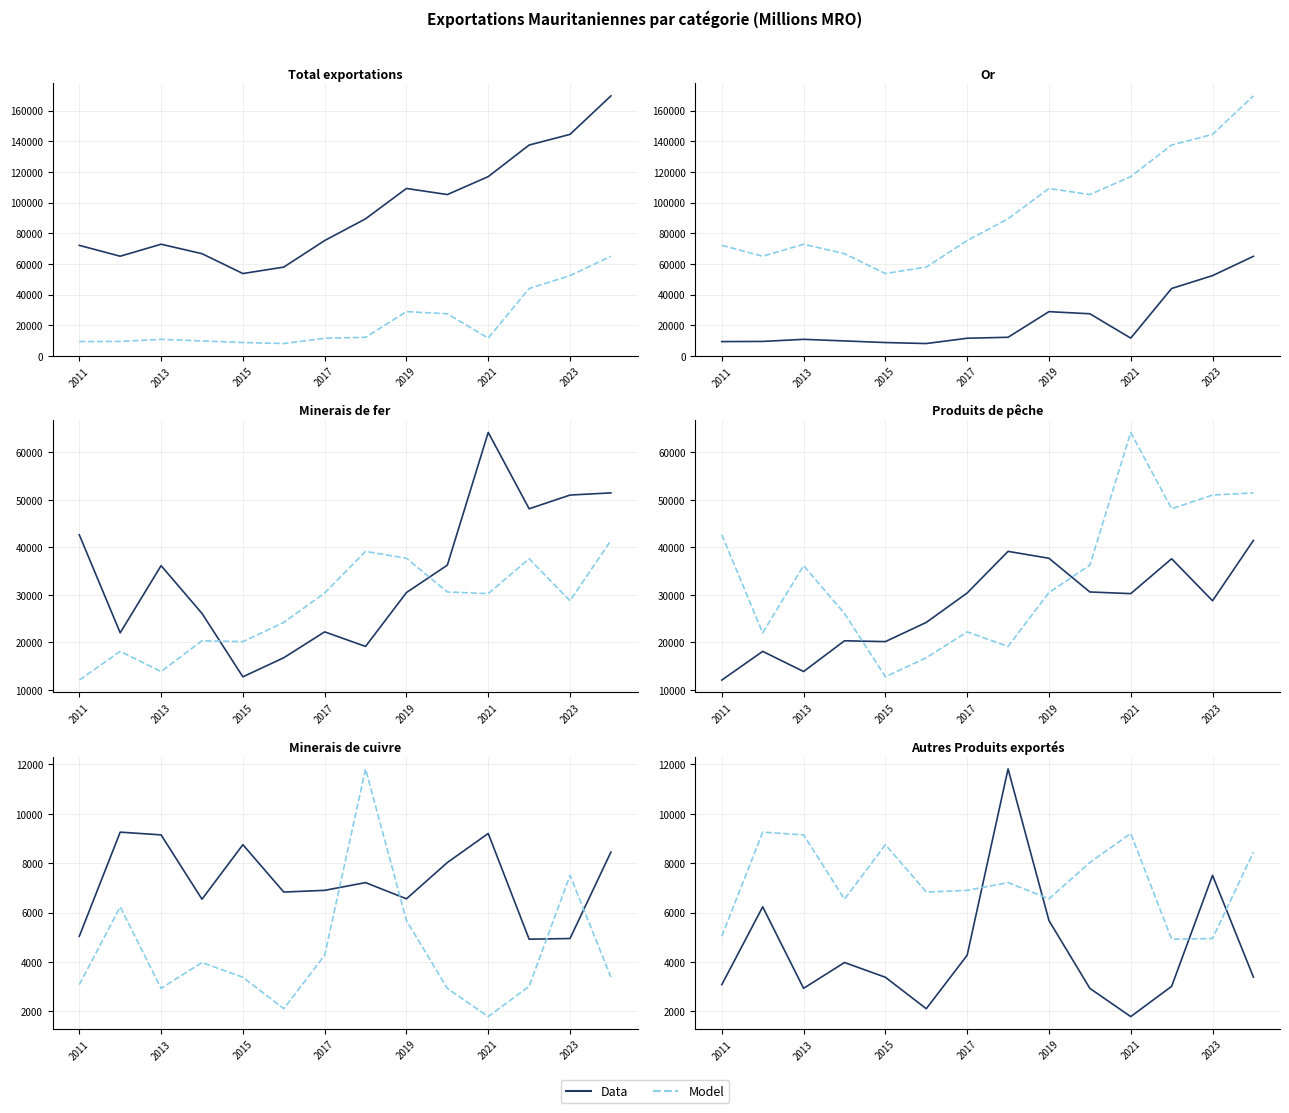

True or false: Data has more than 0 points higher than both neighbors.

True